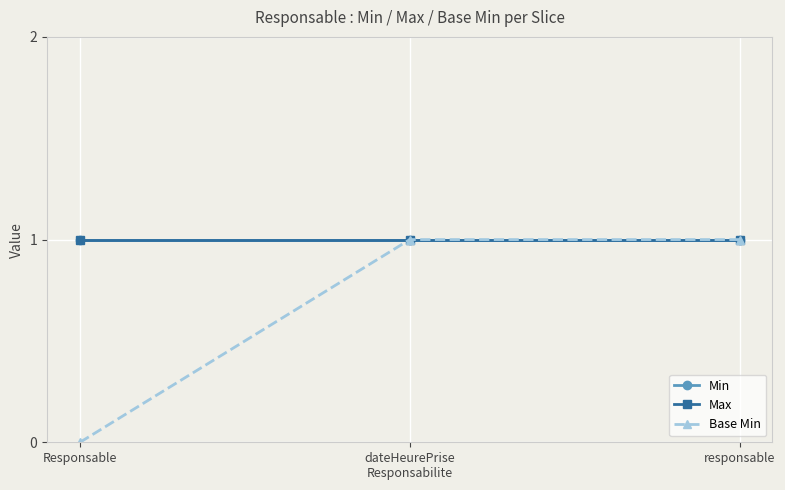

What is the total value across all series at dateHeurePrise
Responsabilite?

3